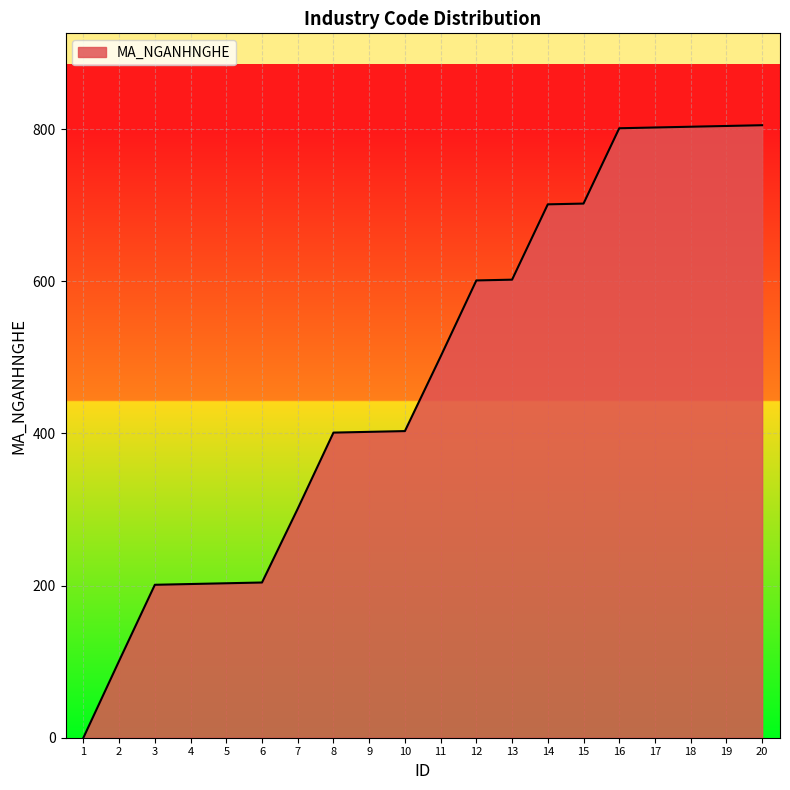

What is the approximate value at 16, to the nearest 10?

800